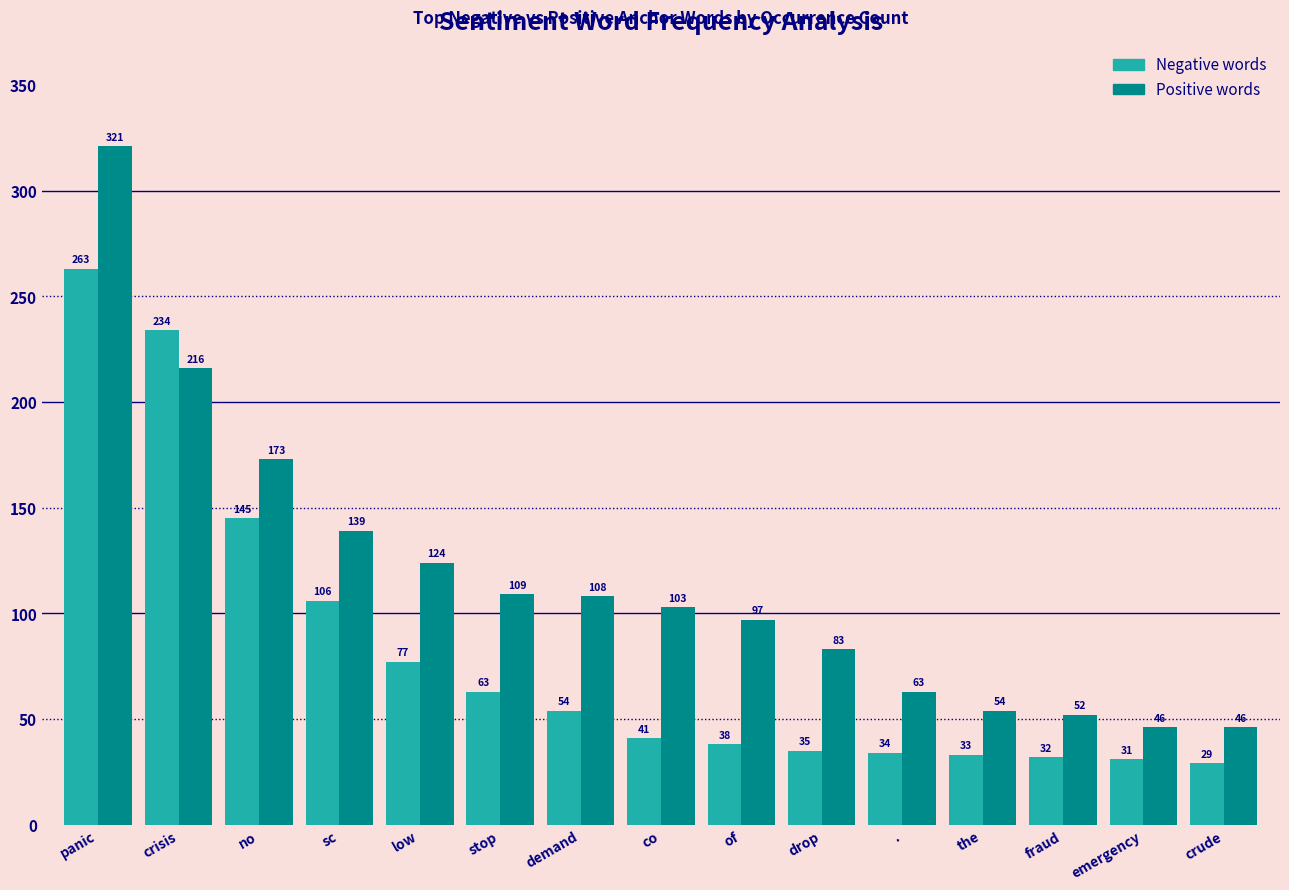

Reading left to right, list all the values displayed in this chart.

Negative words: panic=263	crisis=234	no=145	sc=106	low=77	stop=63	demand=54	co=41	of=38	drop=35	.=34	the=33	fraud=32	emergency=31	crude=29
Positive words: panic=321	crisis=216	no=173	sc=139	low=124	stop=109	demand=108	co=103	of=97	drop=83	.=63	the=54	fraud=52	emergency=46	crude=46